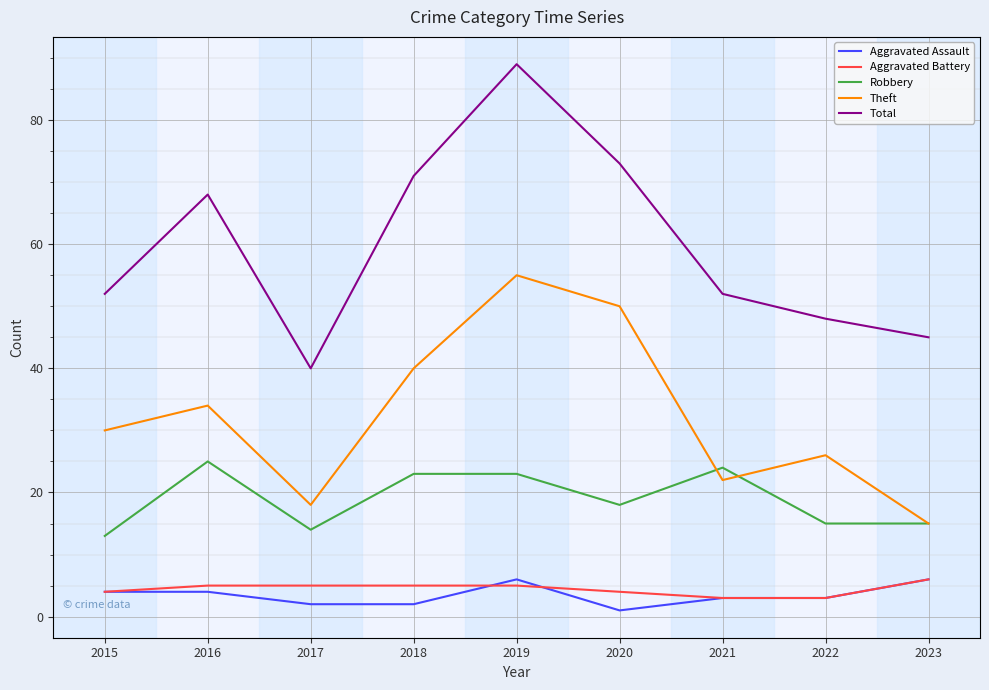

Which series has the largest total across all categories?

Total